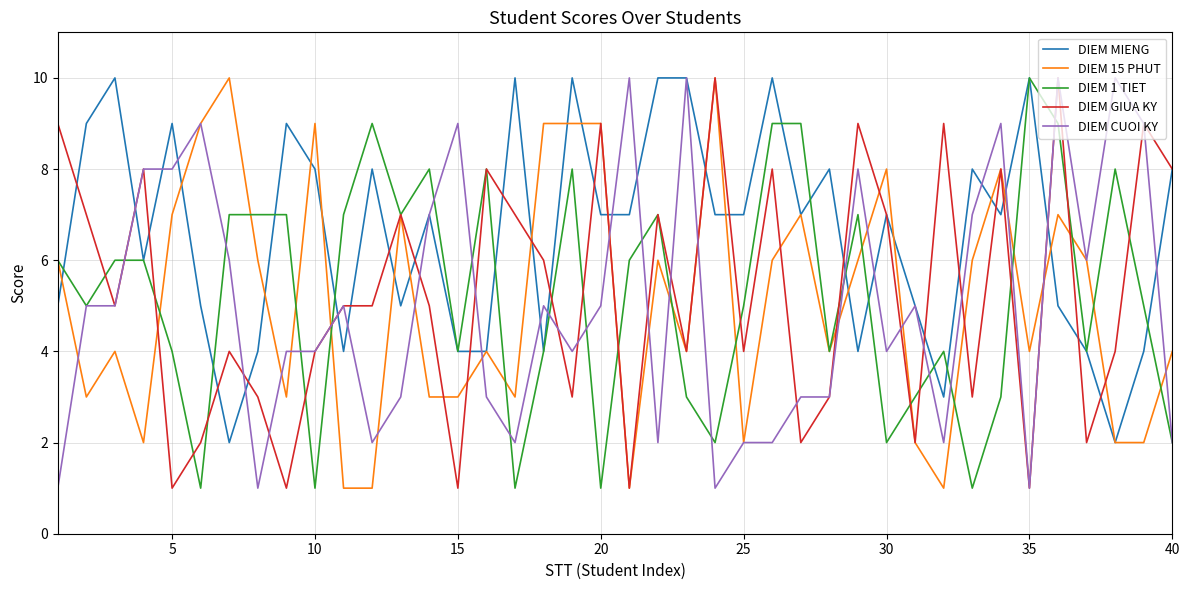

What is the highest value of the DIEM 15 PHUT series?

10